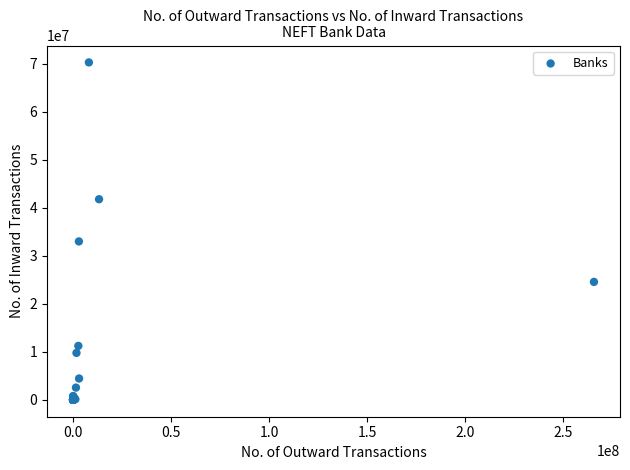

What Y value in the scatter plot is closest to 35161670?

33014557